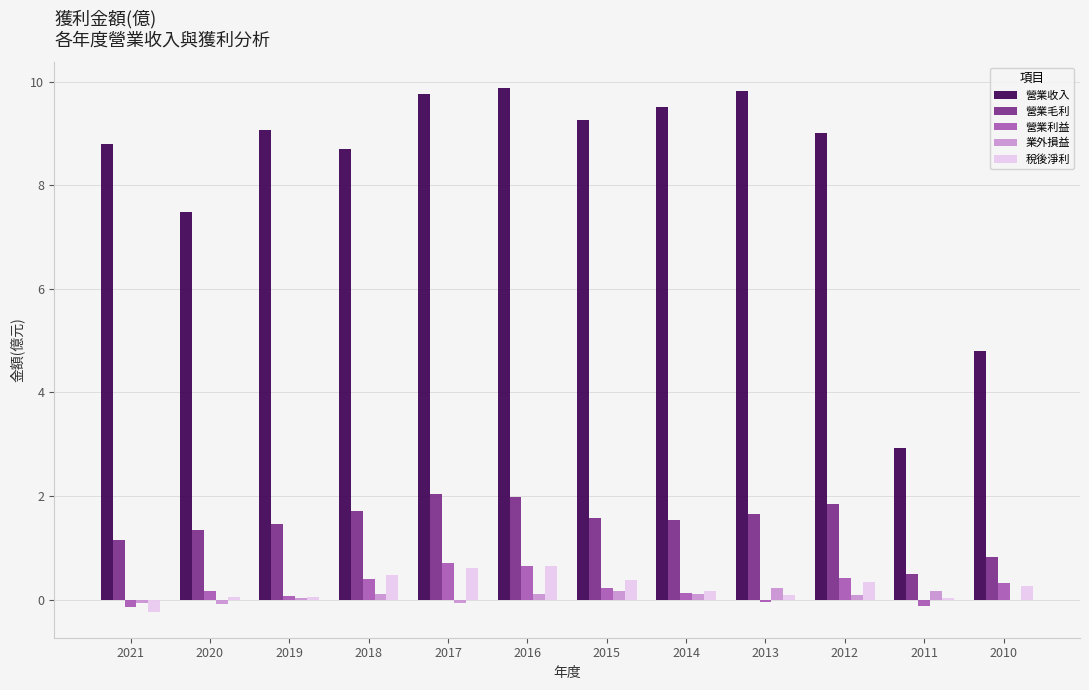

The value of 營業毛利 at 2018 is 0.7. True or false?

False